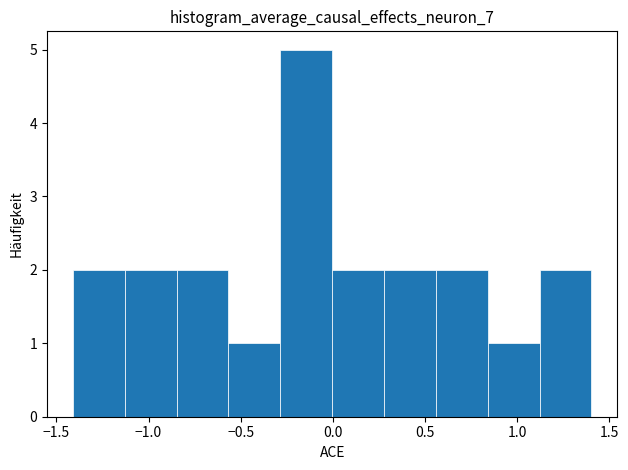

What is the height of the bar covering -0.55 to -0.30 on the x-axis? Neither the bar edges nor the heights are printed on the chart, so give them approximately, as read against the axes.

1